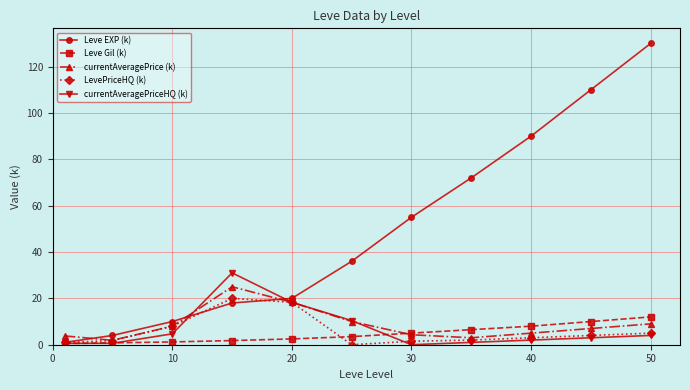

How many data points in currentAveragePrice (k) are less than 7?

5